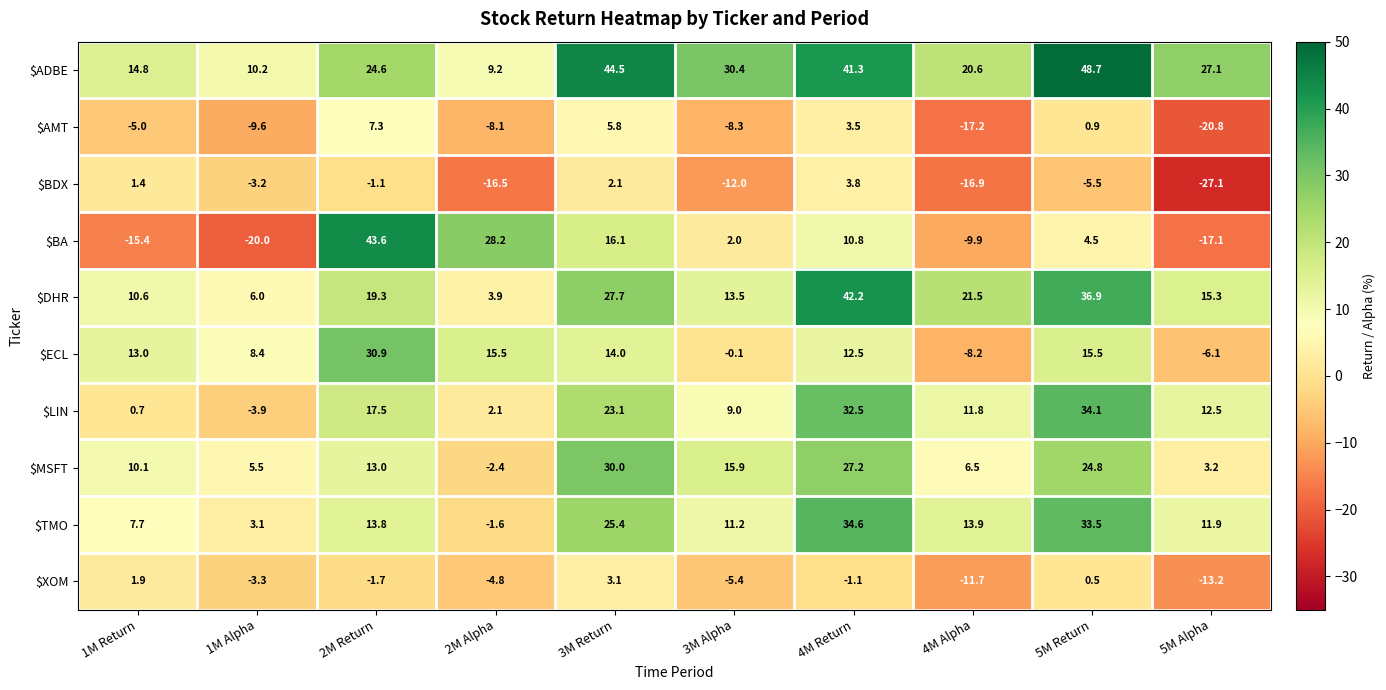

Which label corresponds to the largest value in the chart?

5M Return